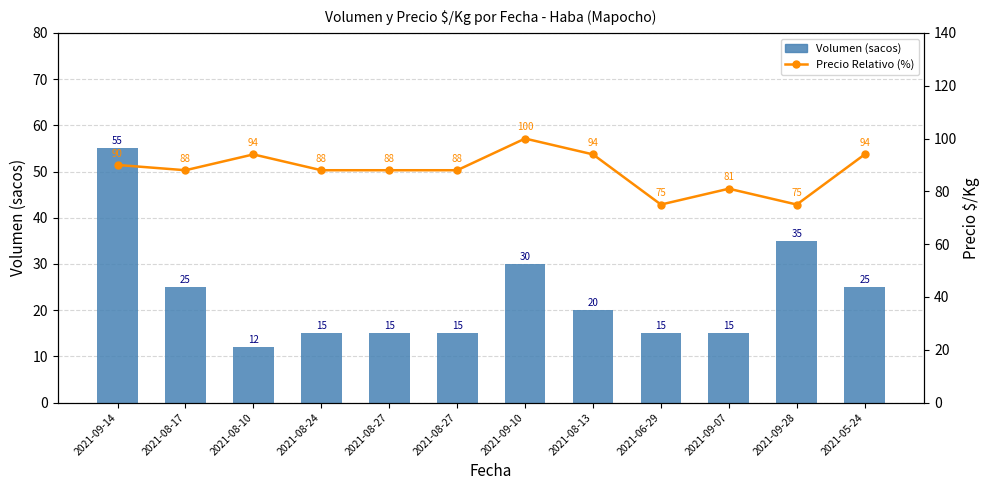

What is the label of the 12th bar from the right?

2021-09-14